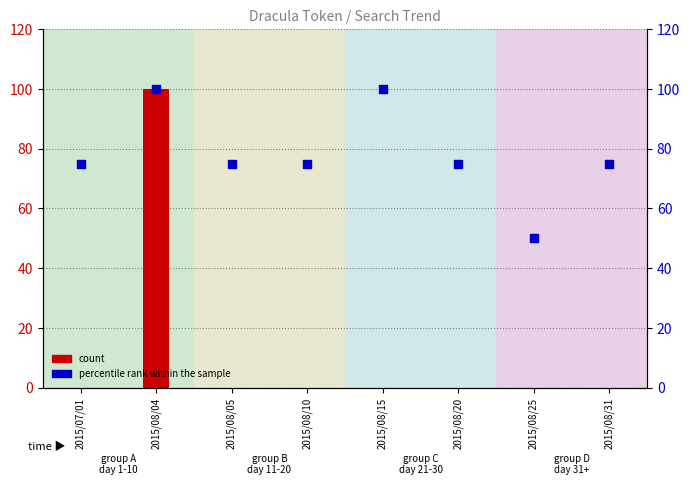

Which series has the widest spread of Y values?

count